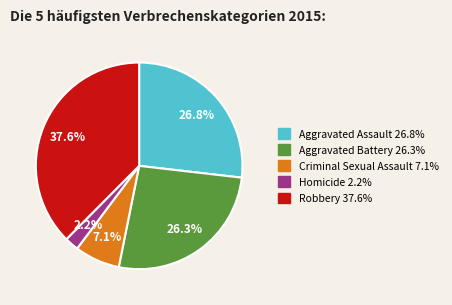

True or false: Robbery accounts for 38% of the total.

True